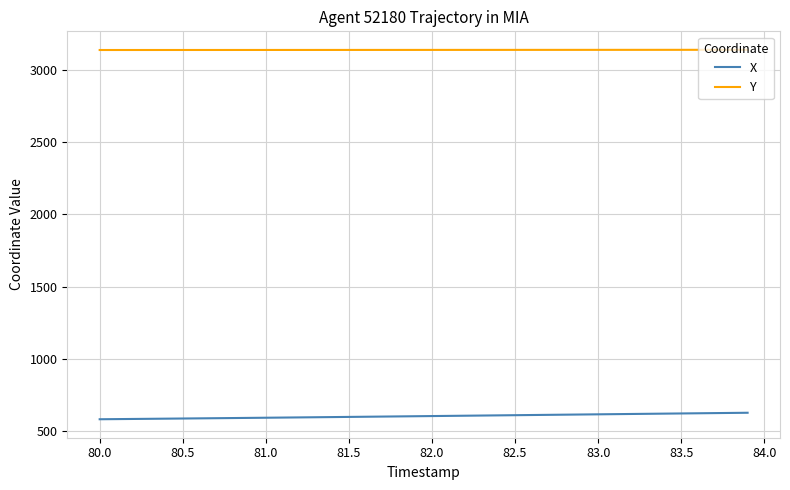

Which series has the largest total across all categories?

Y